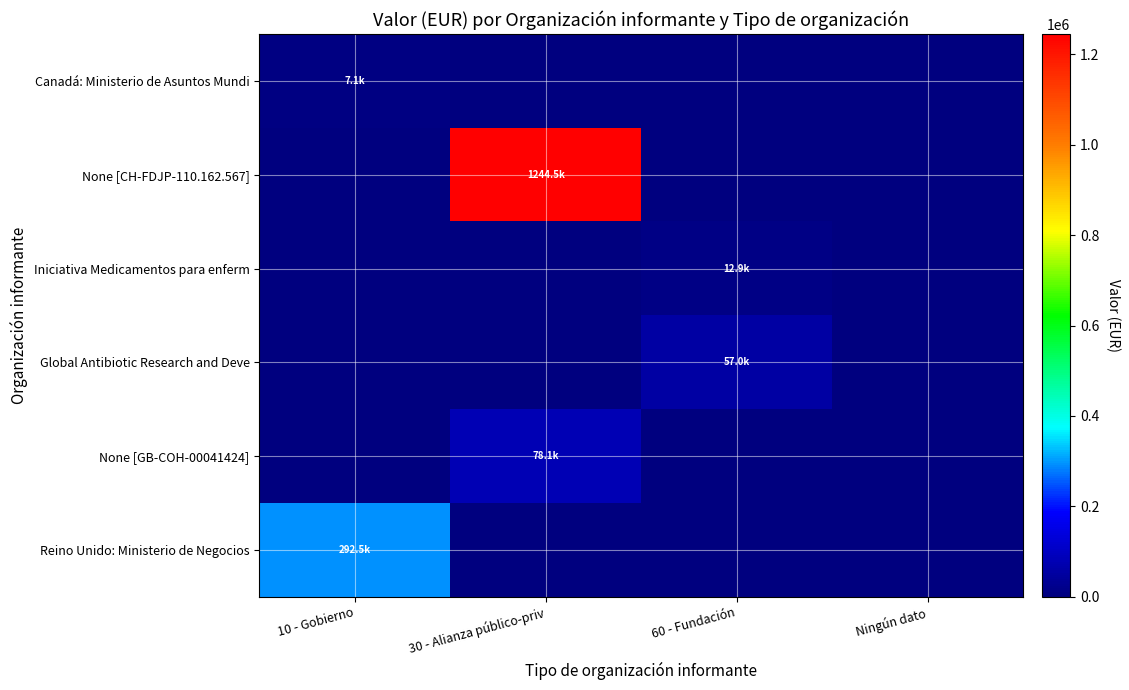

How many data points does each series have?

4